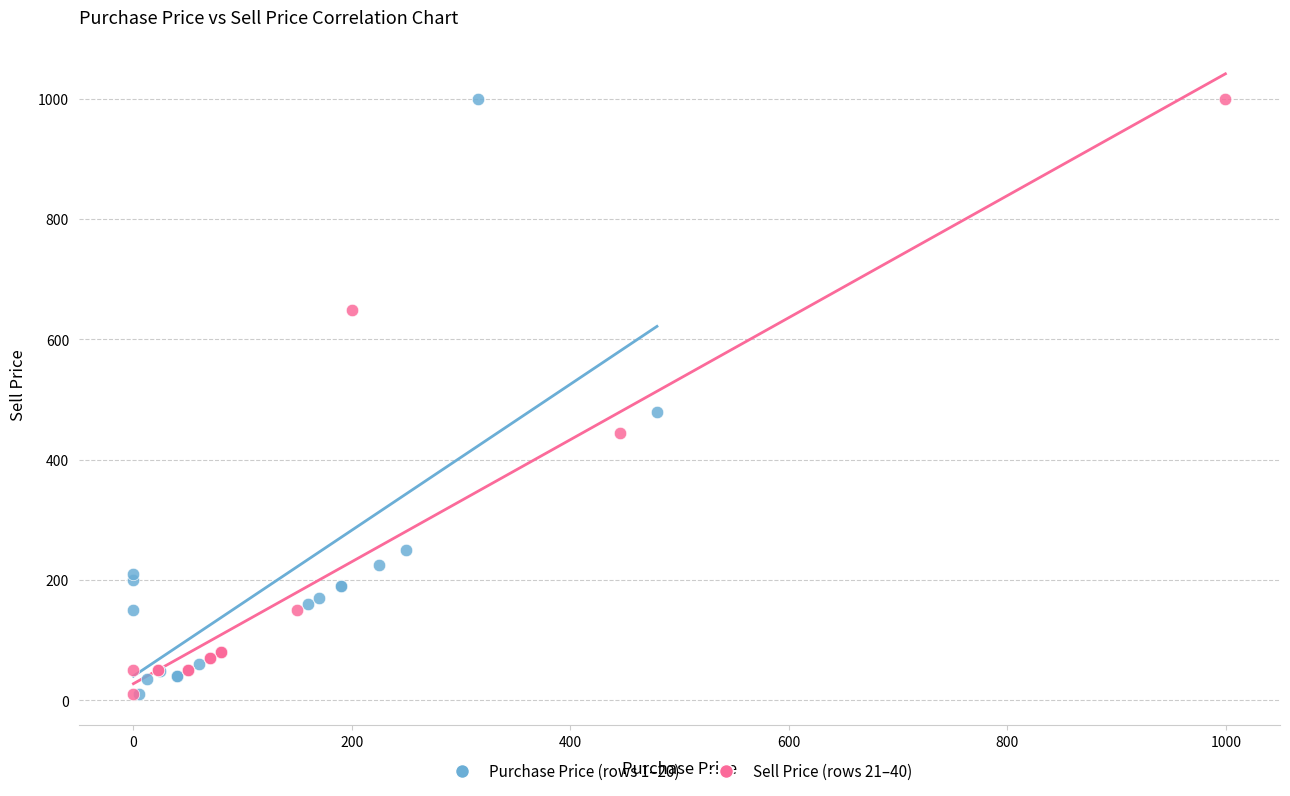

What are all the series names shown in the legend?

Purchase Price (rows 1–20), Sell Price (rows 21–40)